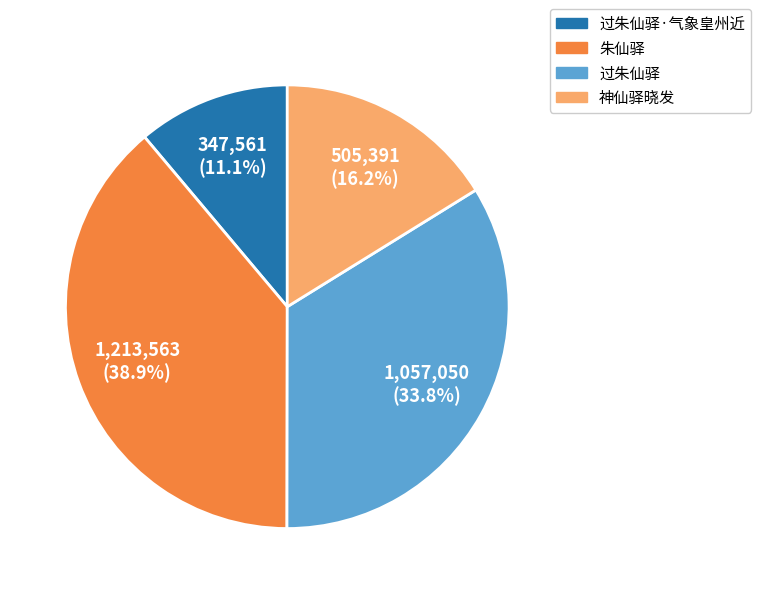

What is the smallest slice in the pie chart?

过朱仙驿·气象皇州近